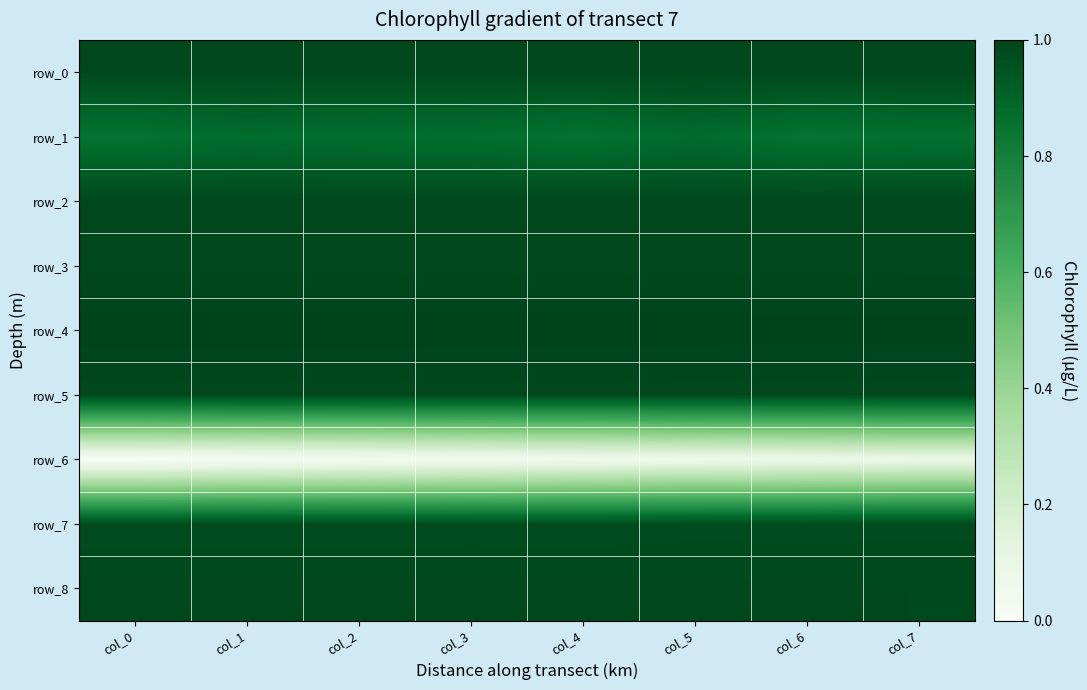

Which series has the largest range (max minus min)?

row_6